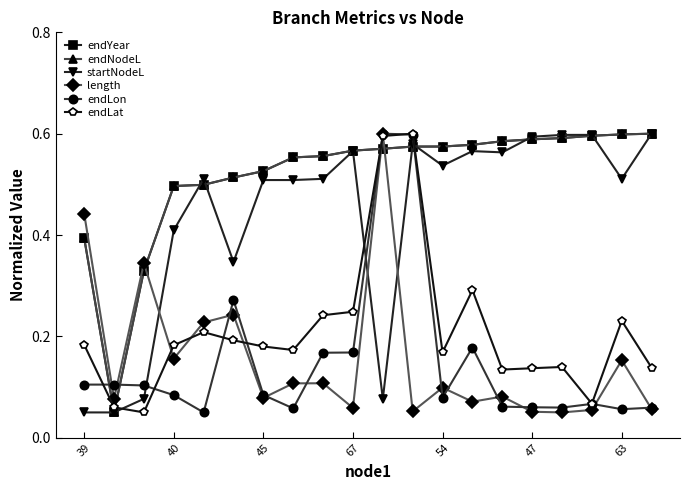

How many times do endYear and endNodeL cross each other?

10